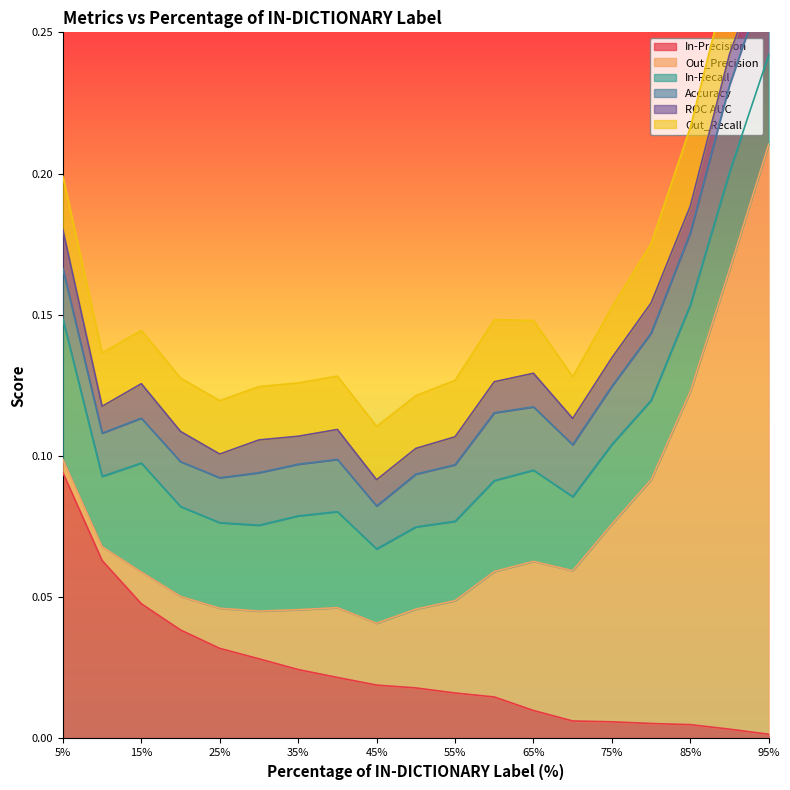

True or false: Out_Recall has more than 2 points higher than both neighbors.

False